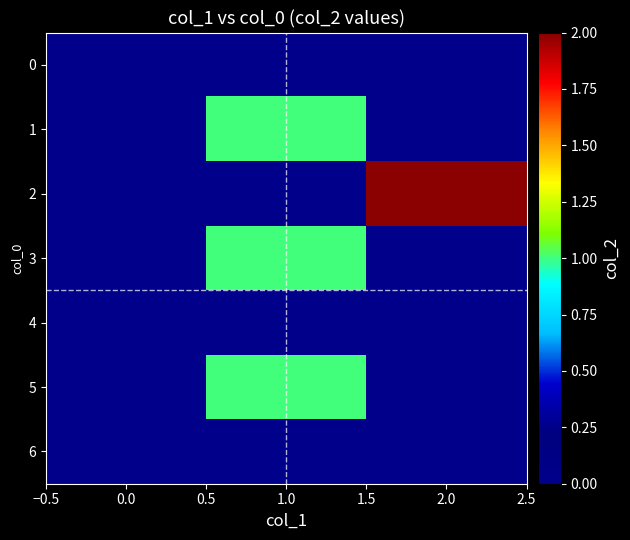

Reading right to left, what are all the values shown in this chart?

0: 2.0=0	1.0=0	0.0=0
1: 2.0=0	1.0=1	0.0=0
2: 2.0=2	1.0=0	0.0=0
3: 2.0=0	1.0=1	0.0=0
4: 2.0=0	1.0=0	0.0=0
5: 2.0=0	1.0=1	0.0=0
6: 2.0=0	1.0=0	0.0=0